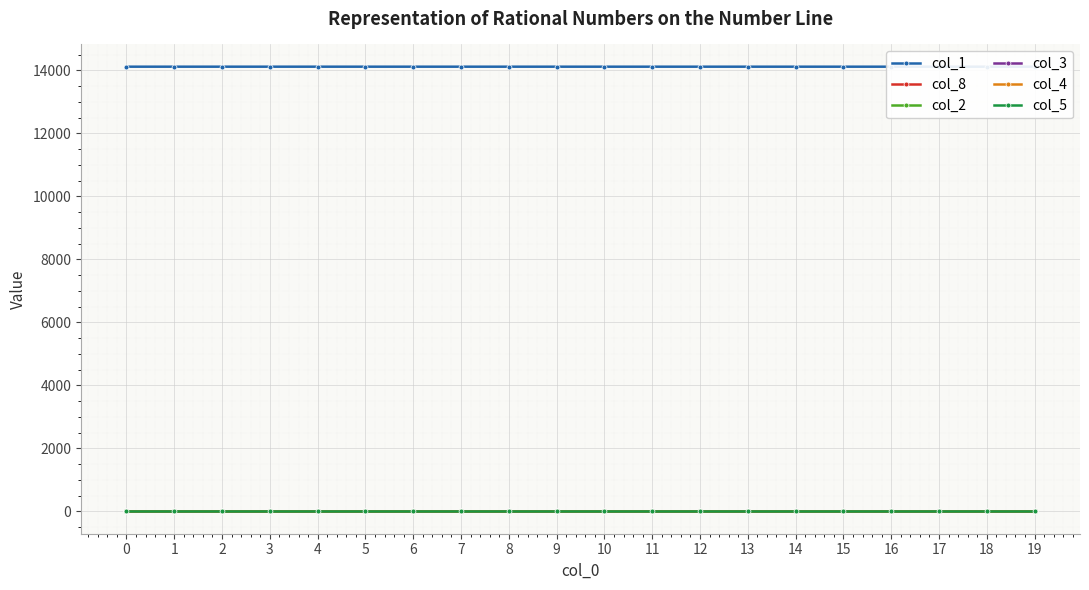

Reading left to right, list all the values displayed in this chart.

col_1: 14121.0	14121.0	14121.0	14121.0	14121.0	14121.0	14121.0	14121.0	14121.0	14120.9	14120.9	14120.9	14120.9	14120.9	14120.9	14120.9	14120.9	14120.9	14120.9	14120.8
col_8: 0.0	0.0	0.0	0.0	0.0	0.0	0.0	0.0	0.0	0.0	0.0	0.0	0.0	0.0	0.1	0.1	0.1	0.1	0.1	0.1
col_2: 0.0	0.0	0.0	0.0	0.0	0.0	0.0	0.0	0.0	0.0	0.0	0.0	0.0	0.0	0.0	0.0	0.0	0.0	0.0	0.0
col_3: 0.0	0.0	0.0	0.0	0.0	0.0	0.0	0.0	0.0	0.0	0.0	0.0	0.0	0.0	0.0	0.0	0.0	0.0	0.0	0.0
col_4: 0.0	0.0	0.0	0.0	0.0	0.0	0.0	0.0	0.0	0.0	0.0	0.0	0.0	0.0	0.0	0.0	0.0	0.0	0.0	0.0
col_5: 0.0	0.0	0.0	0.0	0.0	0.0	0.0	0.0	0.0	0.0	0.0	0.0	0.0	0.0	0.0	0.0	0.0	0.0	0.0	0.0